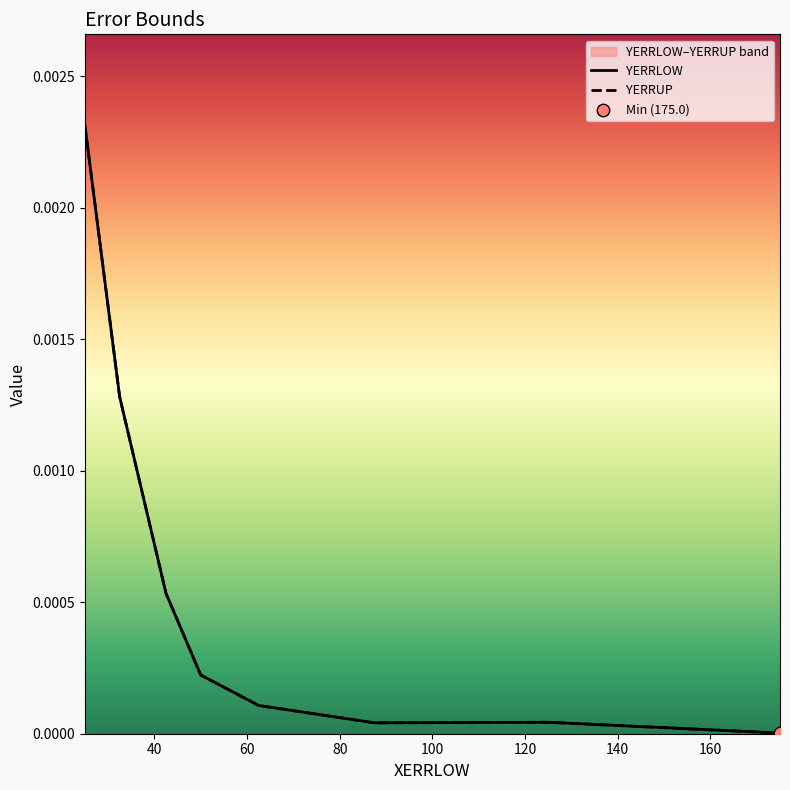

Is the value of YERRUP at 60 greater than the value of YERRLOW at 20?

No